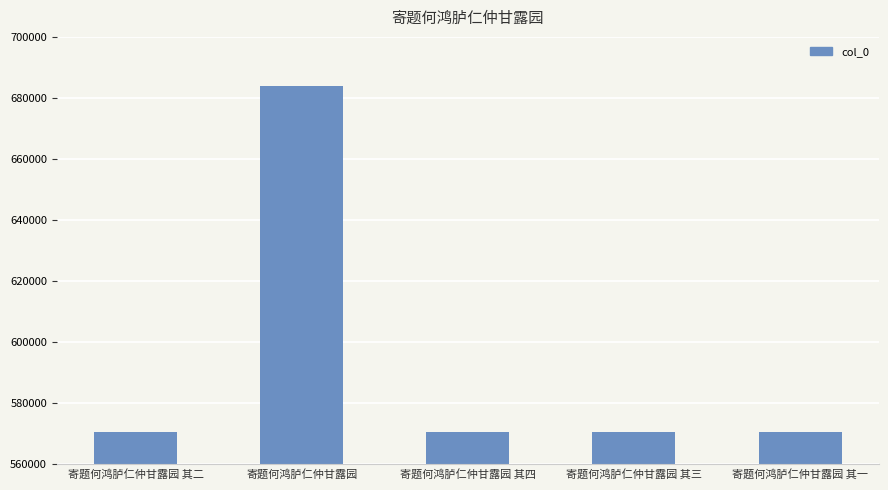

What is the ratio of the value at 寄题何鸿胪仁仲甘露园 其四 to the value at 寄题何鸿胪仁仲甘露园 其三?

1.0